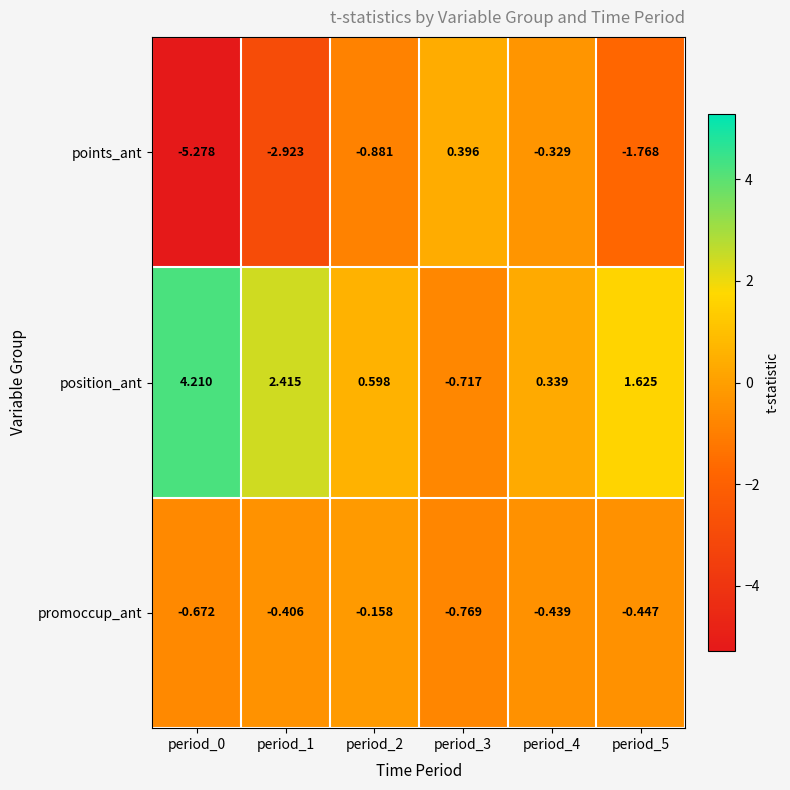

At period_0, list the series in order from smallest to largest.

points_ant, promoccup_ant, position_ant